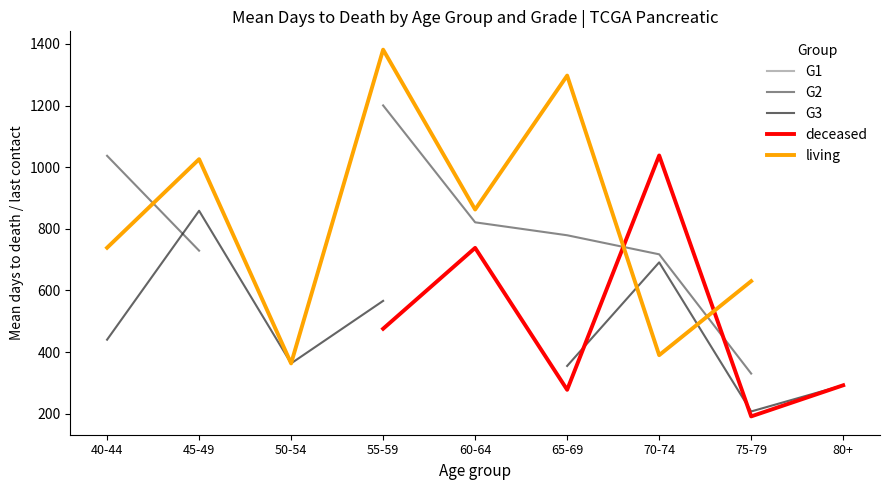

List the labels in order of G1 value, largest first.

40-44, 45-49, 50-54, 55-59, 60-64, 65-69, 70-74, 75-79, 80+